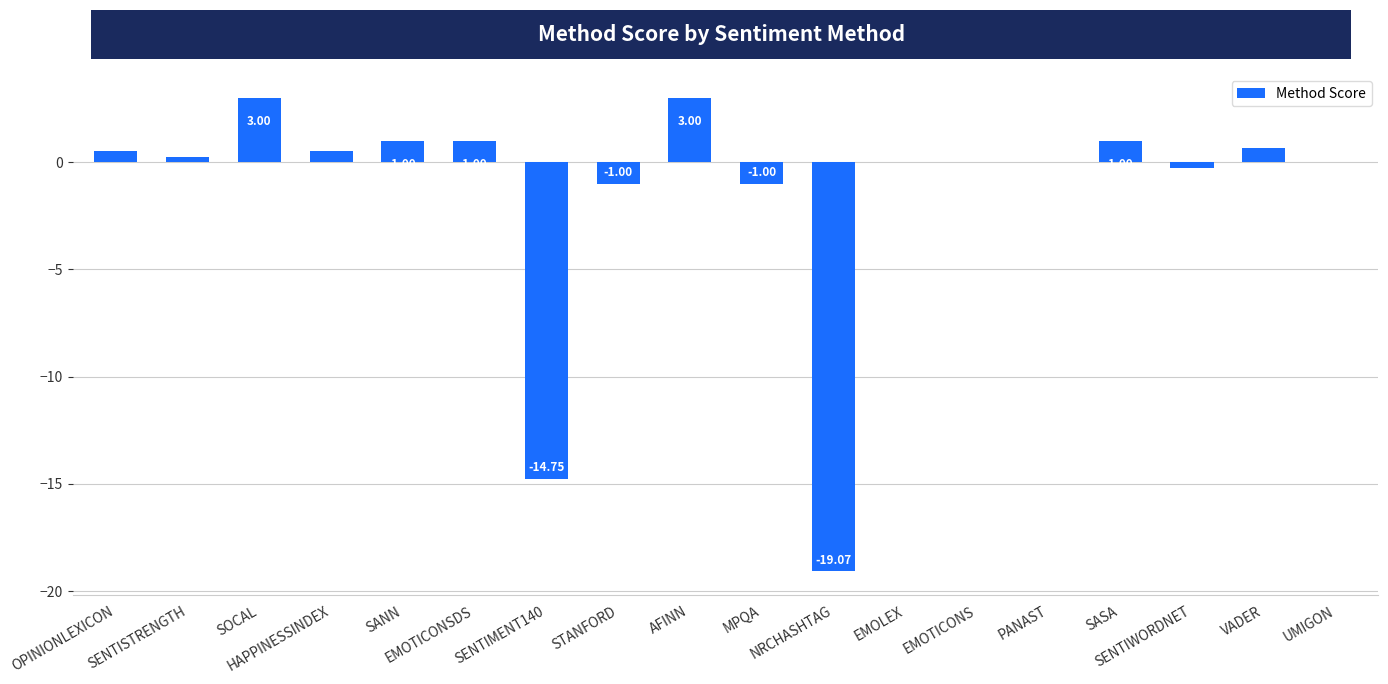

Are the bars horizontal?

No